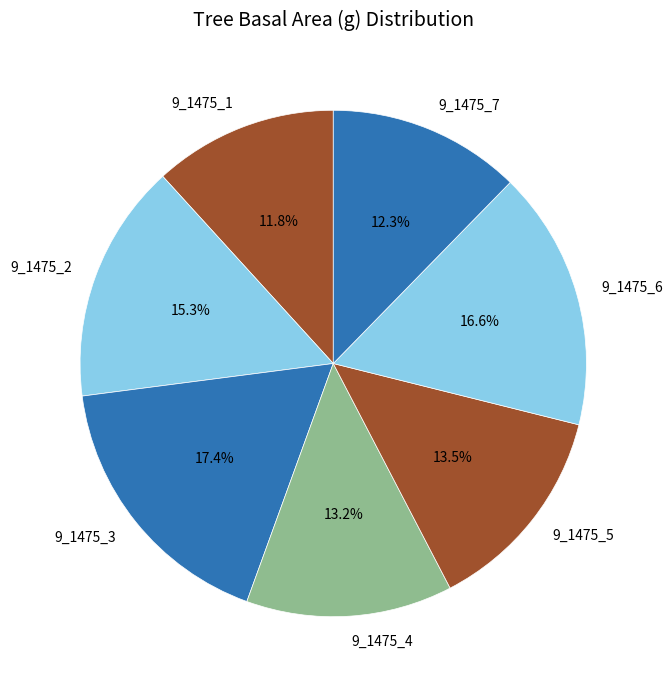

To the nearest percent, what is the difference between the 9_1475_7 and 9_1475_3 slice percentages?

5%